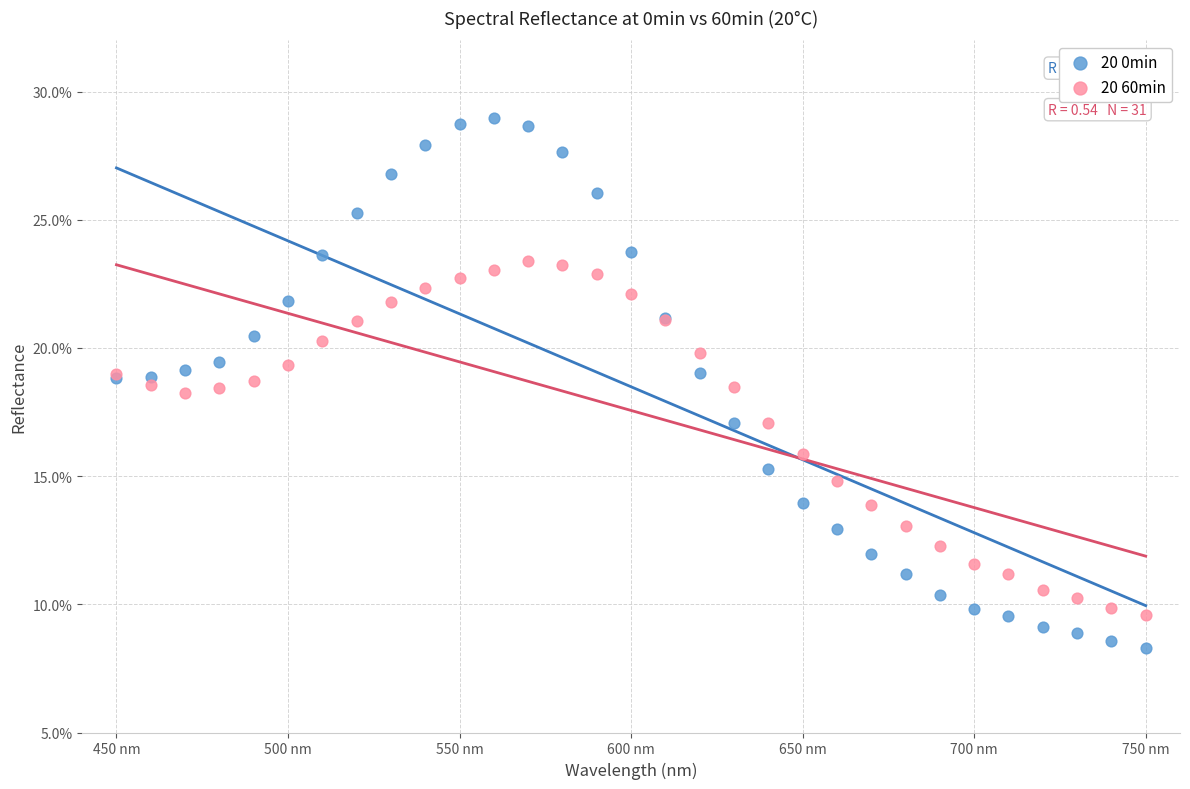

What are all the series names shown in the legend?

20 0min, 20 60min